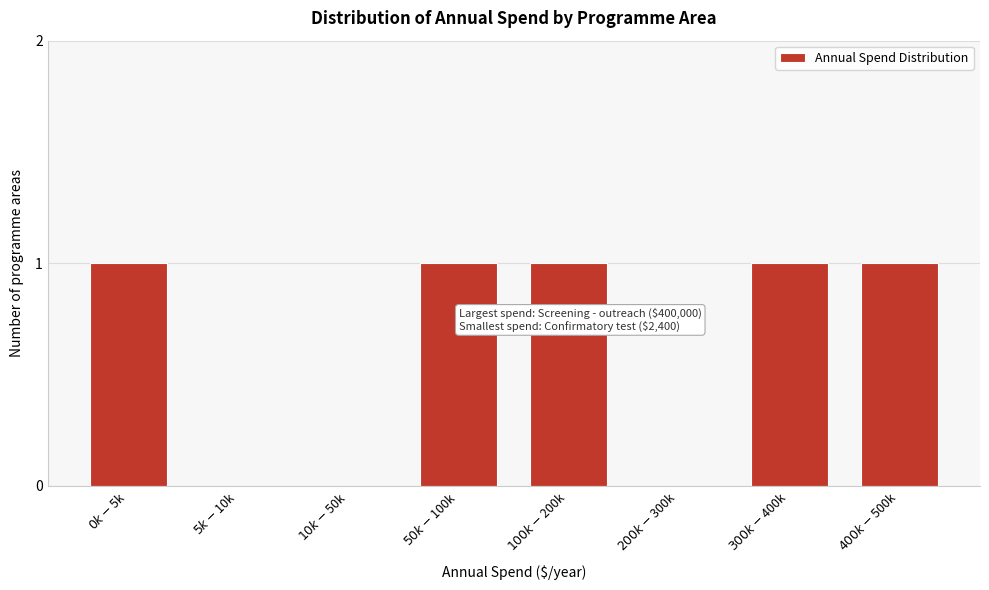

How many distinct data groups are displayed?

1